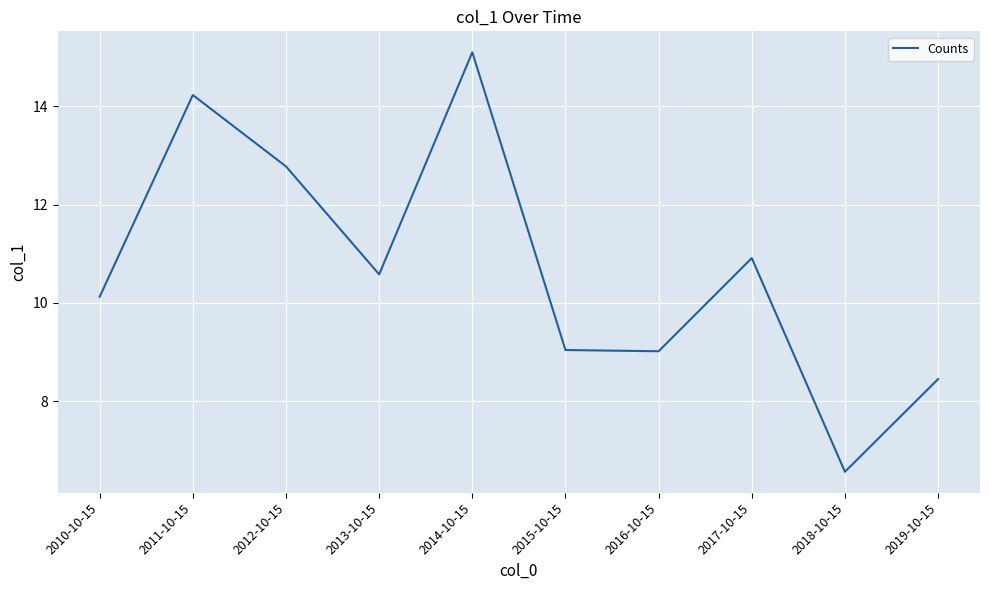

True or false: the data shows 12.8 at 2012-10-15.

True